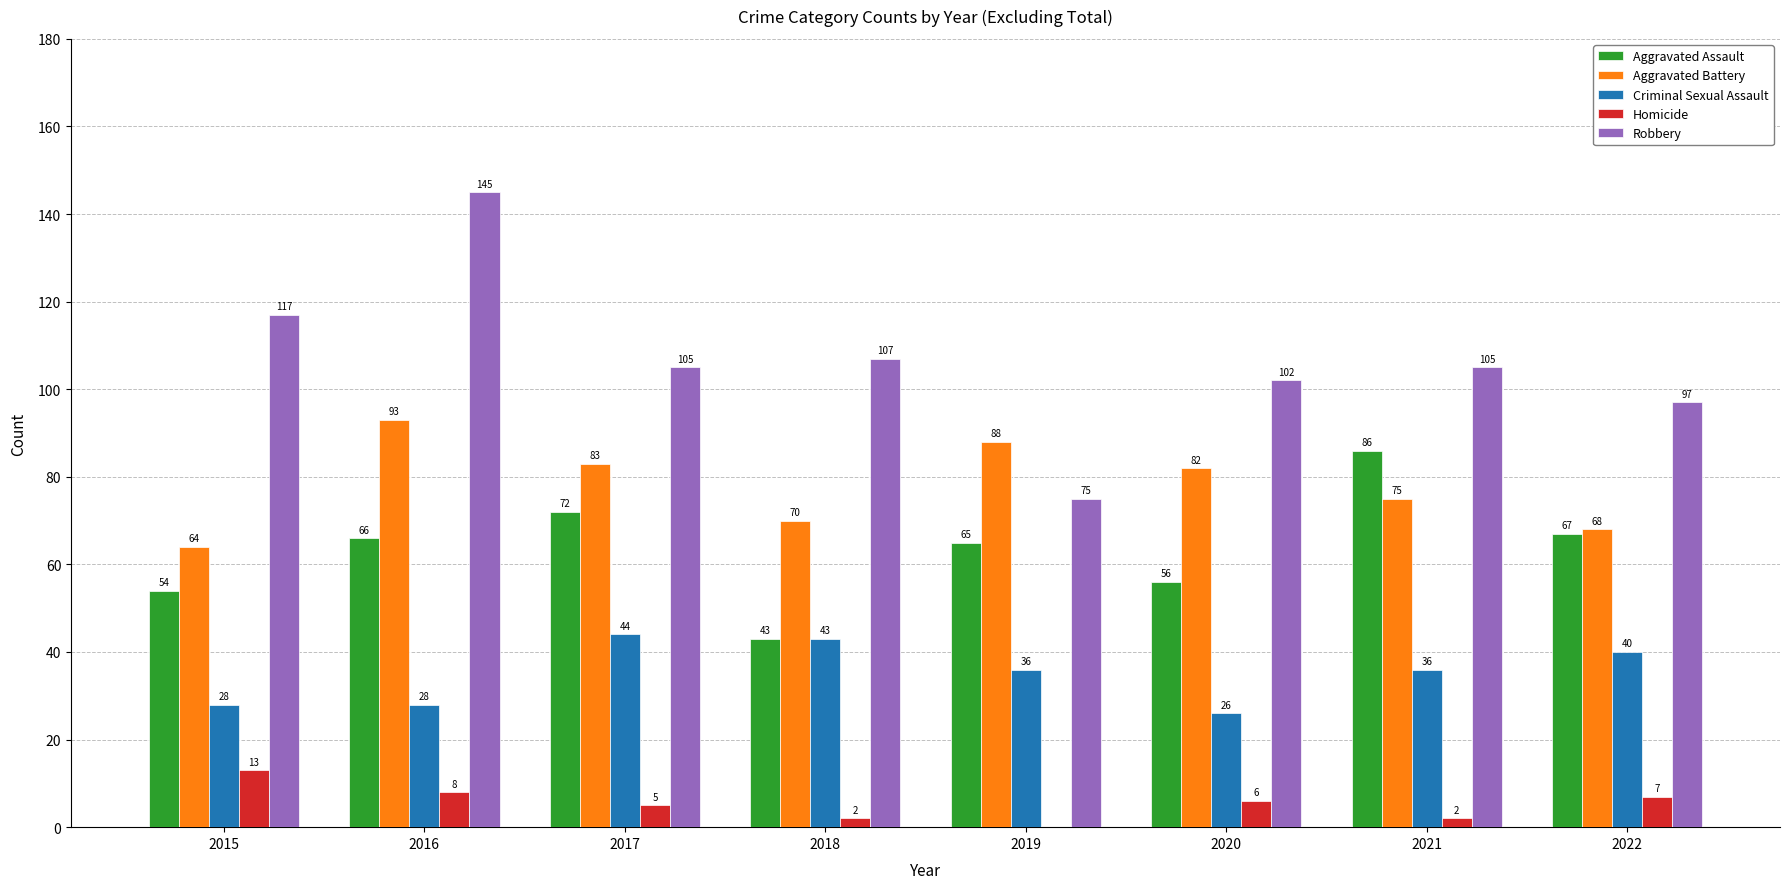

Which series has the largest total across all categories?

Robbery